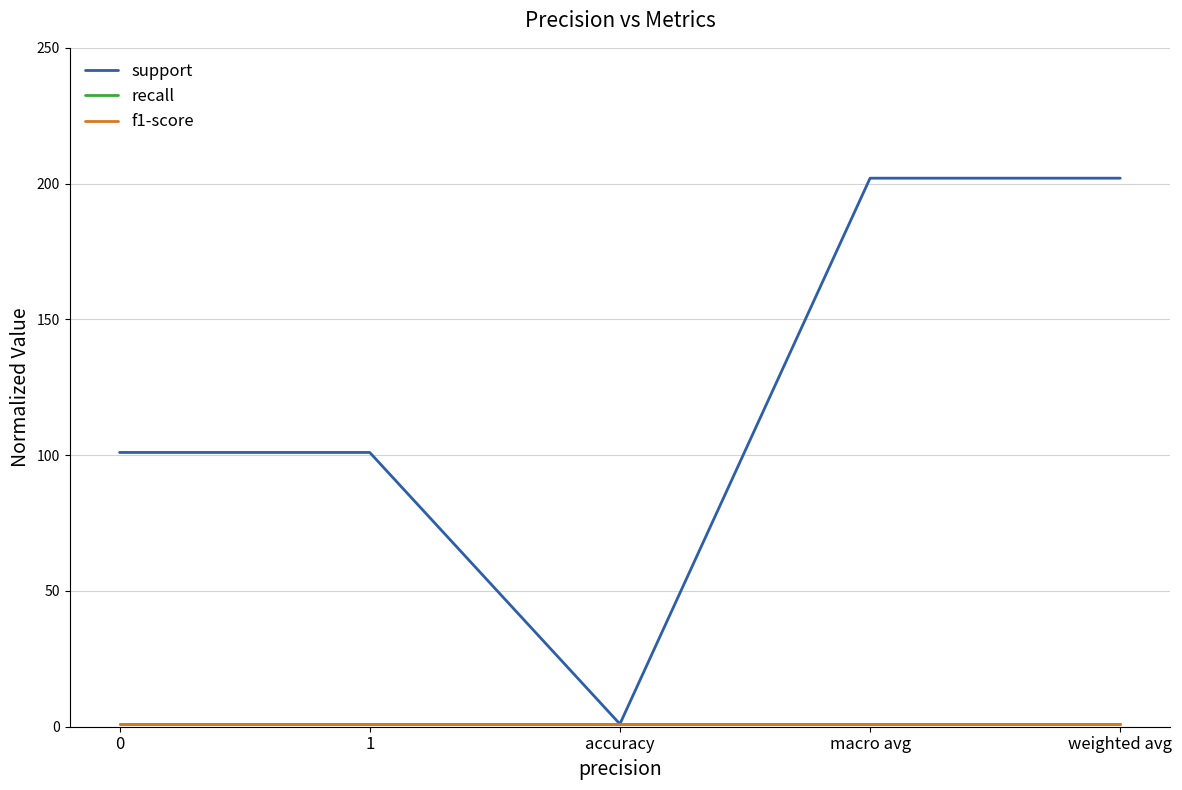

What is the value of the recall point at the 2nd from the left?

1